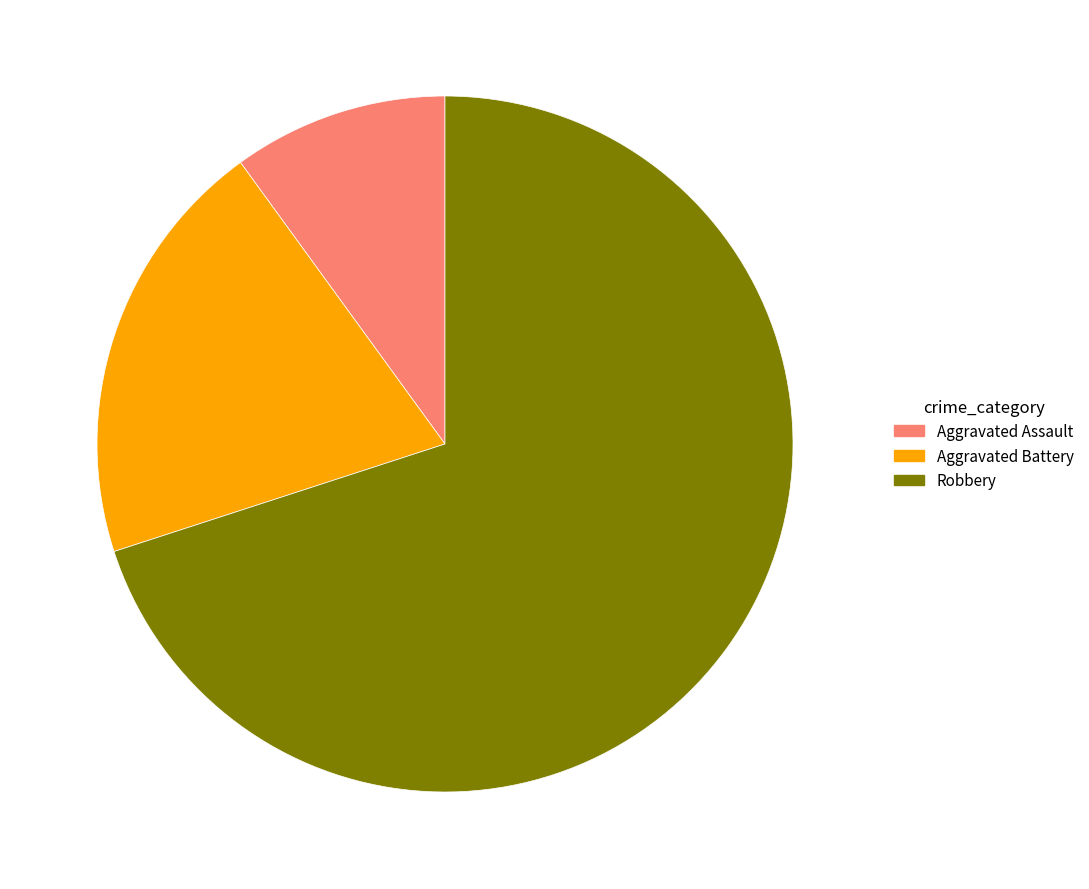

Which has a higher value, Robbery or Aggravated Battery?

Robbery